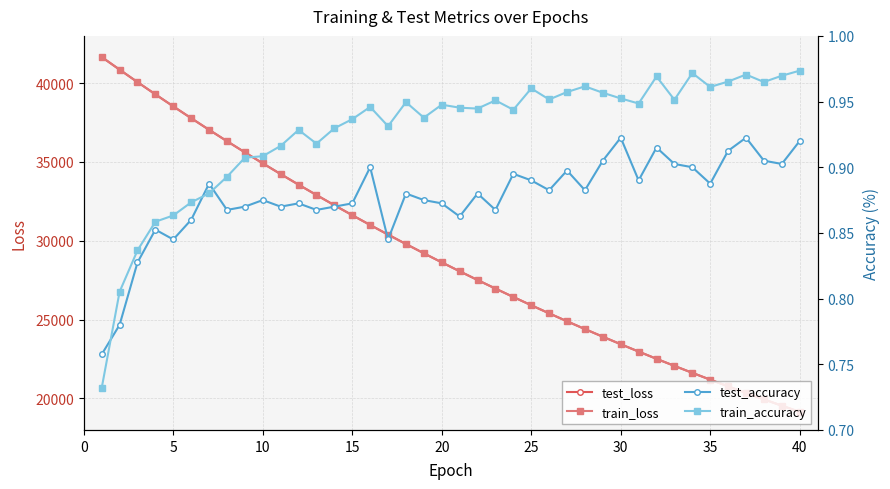

What is the highest value of the train_loss series?

41659.6